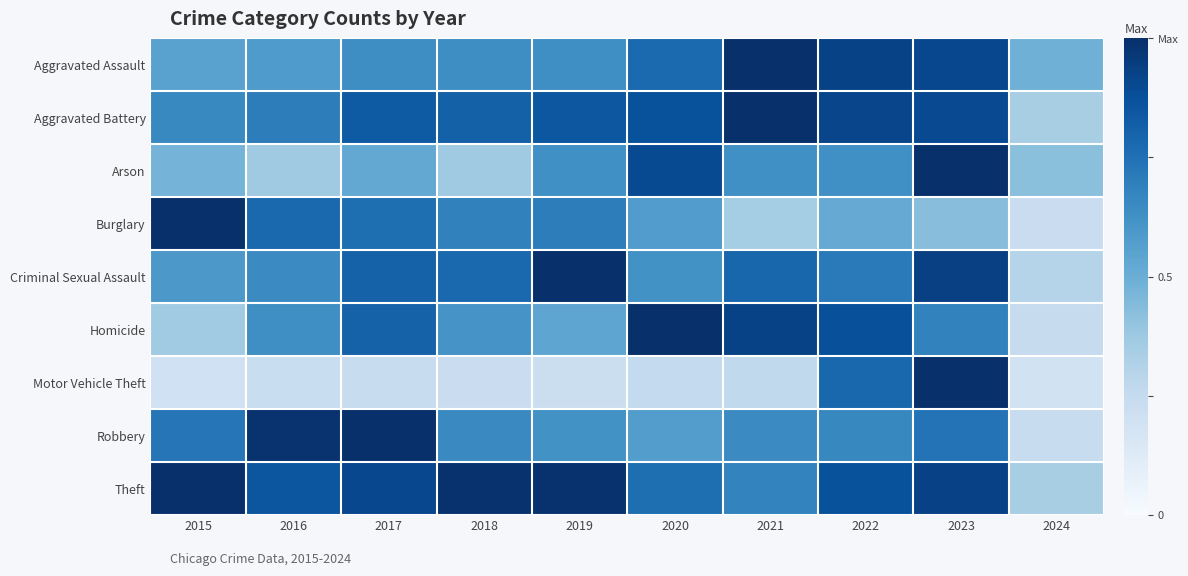

Which series has the largest total across all categories?

Theft